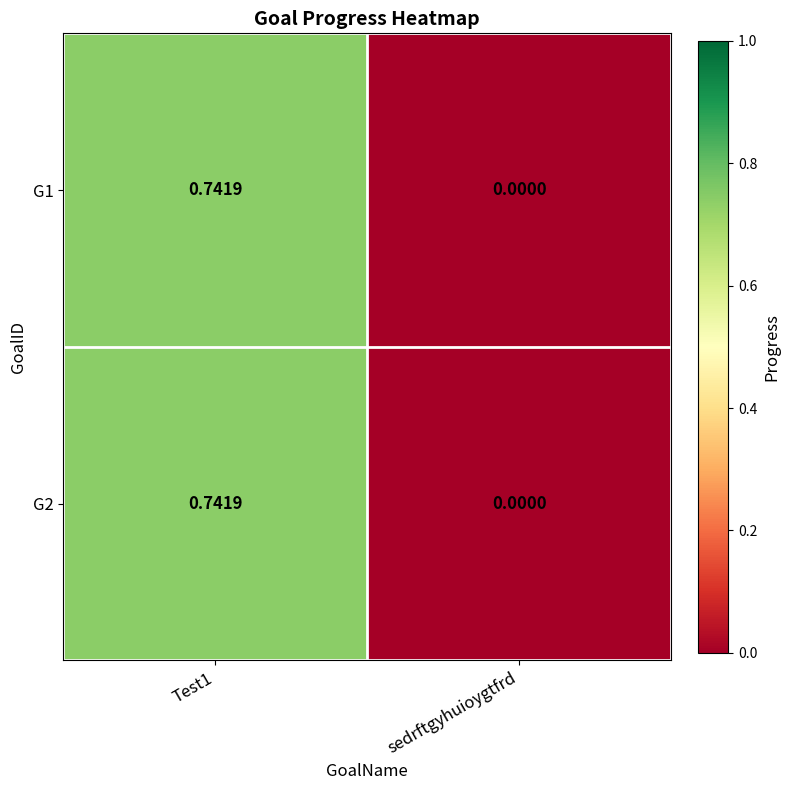

At which label is G2 closest to 0?

sedrftgyhuioygtfrd